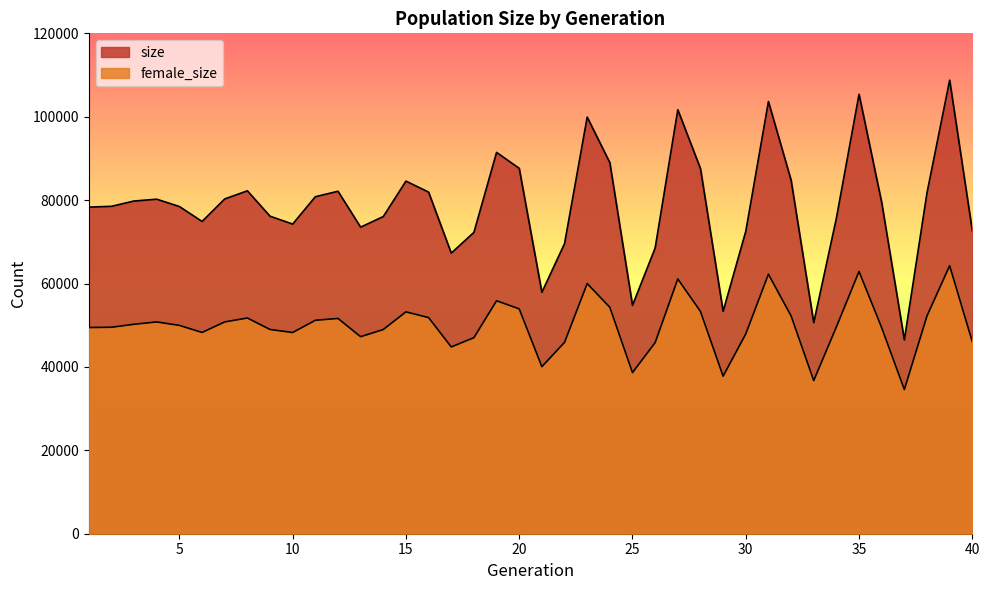

Which series has the largest total across all categories?

size